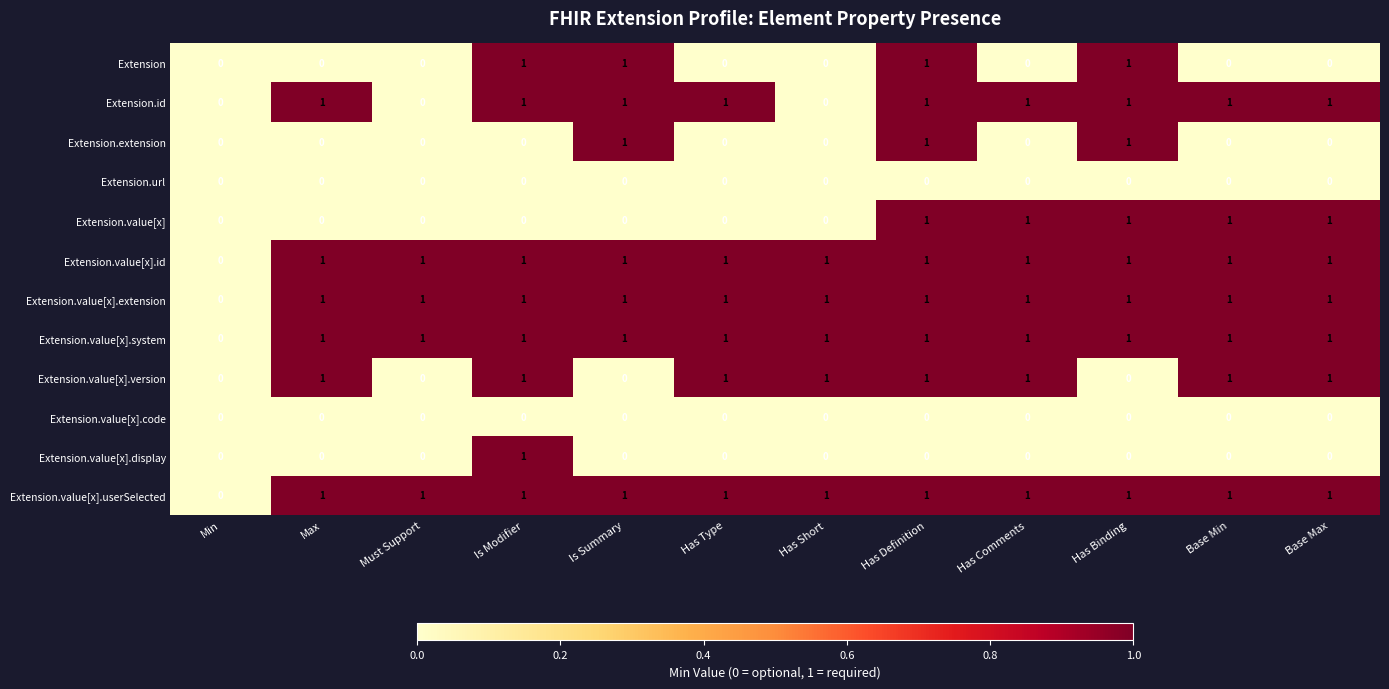

What is the sum of all Extension.value[x].extension values?

11